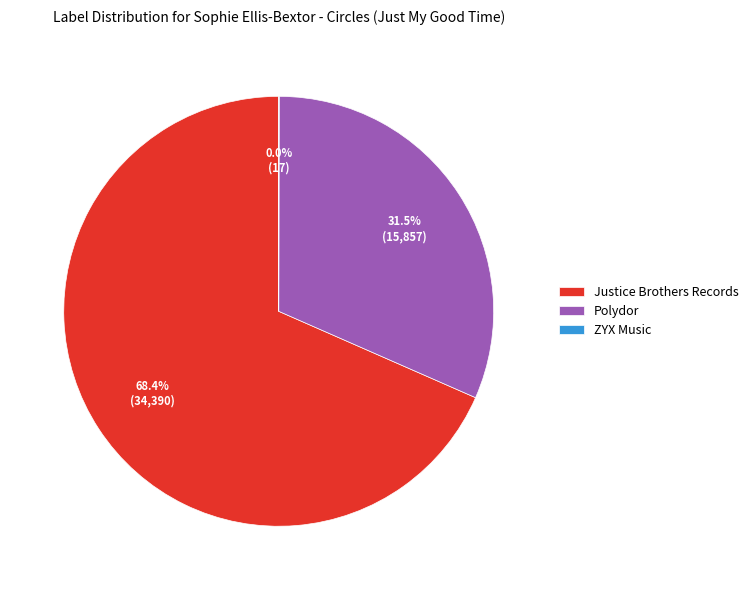

What percentage is NOT represented by Polydor?

68.5%